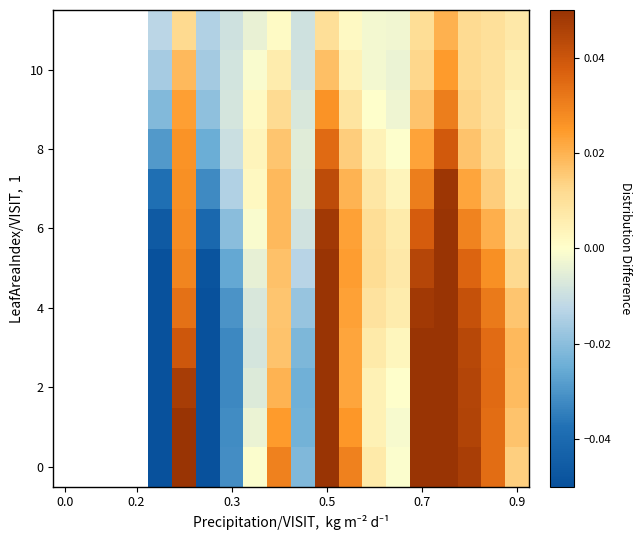

At which category is the sum across all series the highest?

16